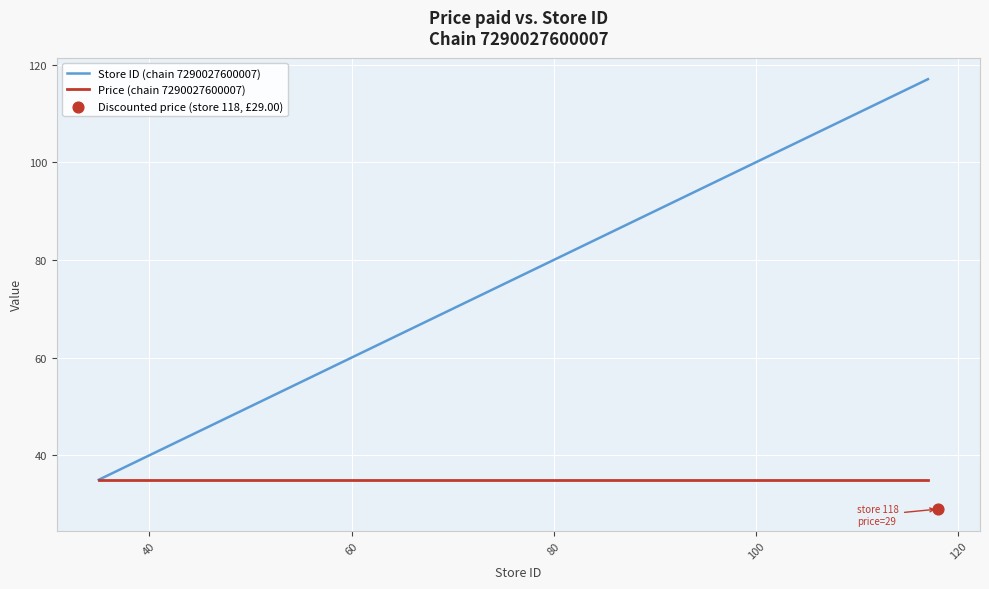

Which series contains the lowest Y value?

Store ID (chain 7290027600007)